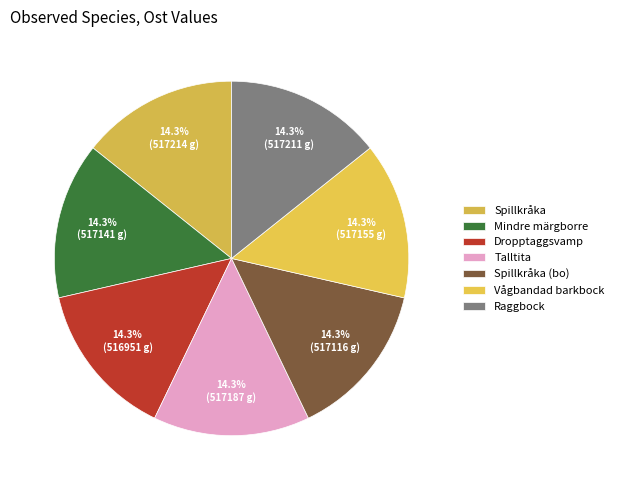

Count the number of slices in the pie.

7